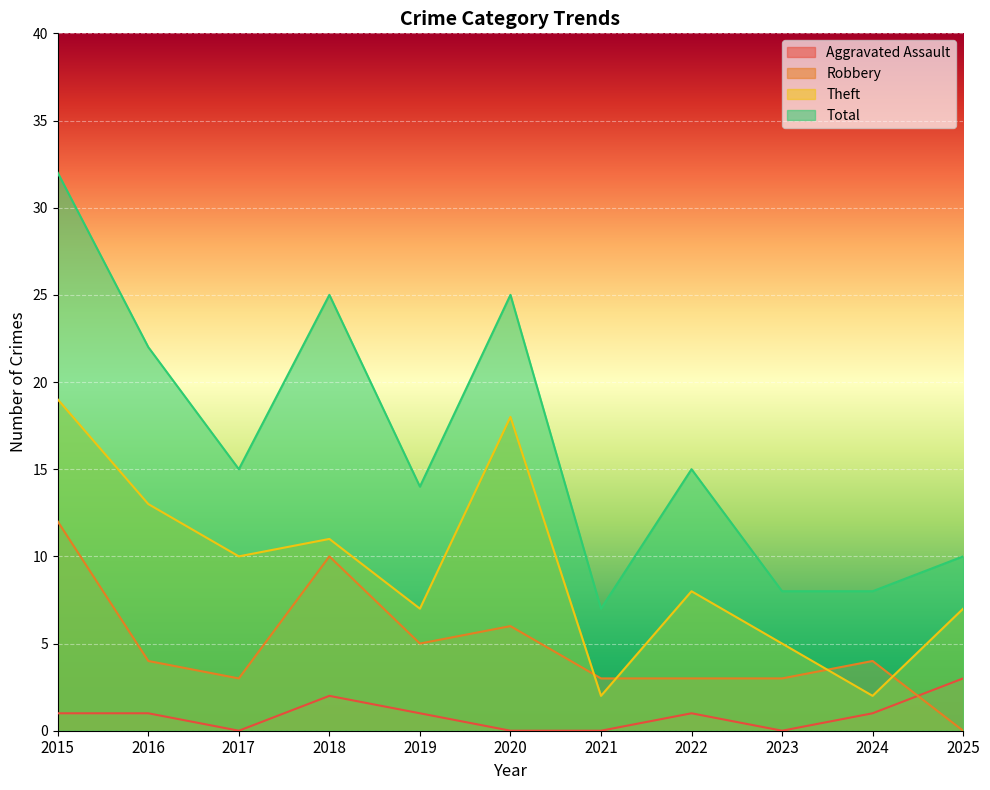

What is the difference between the Theft values at 2024 and 2025?

5